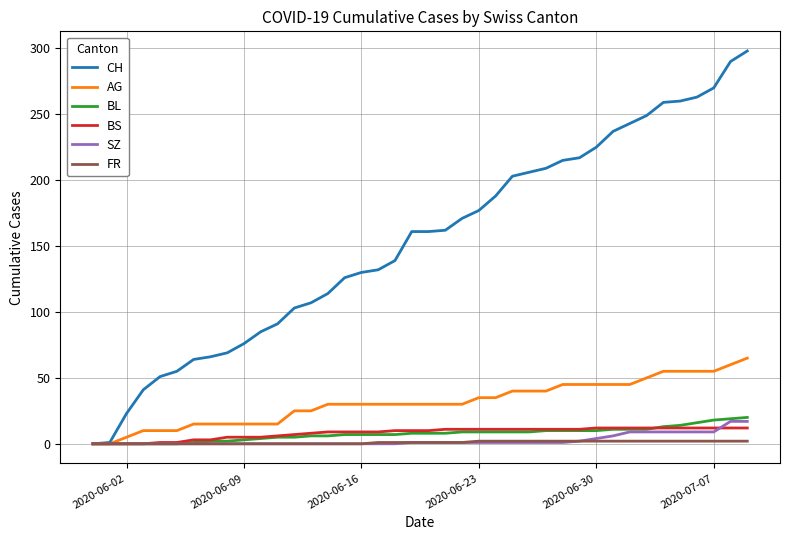

What is the maximum value shown in the chart?

298